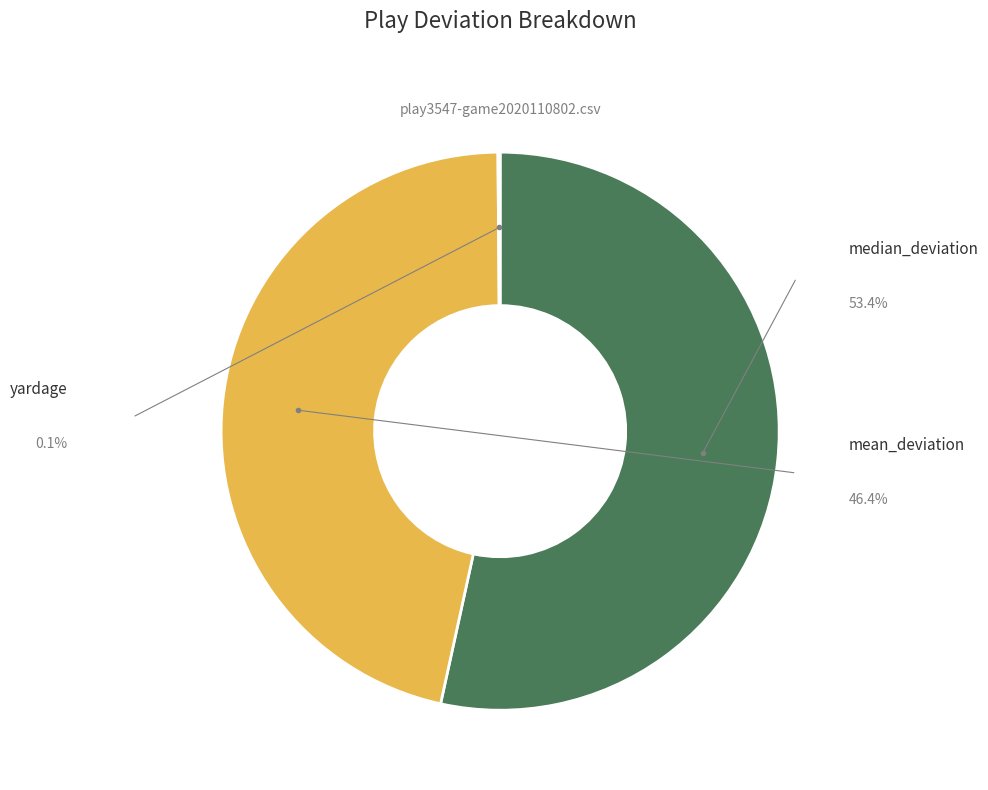

What portion of the pie excludes median_deviation?

46.6%